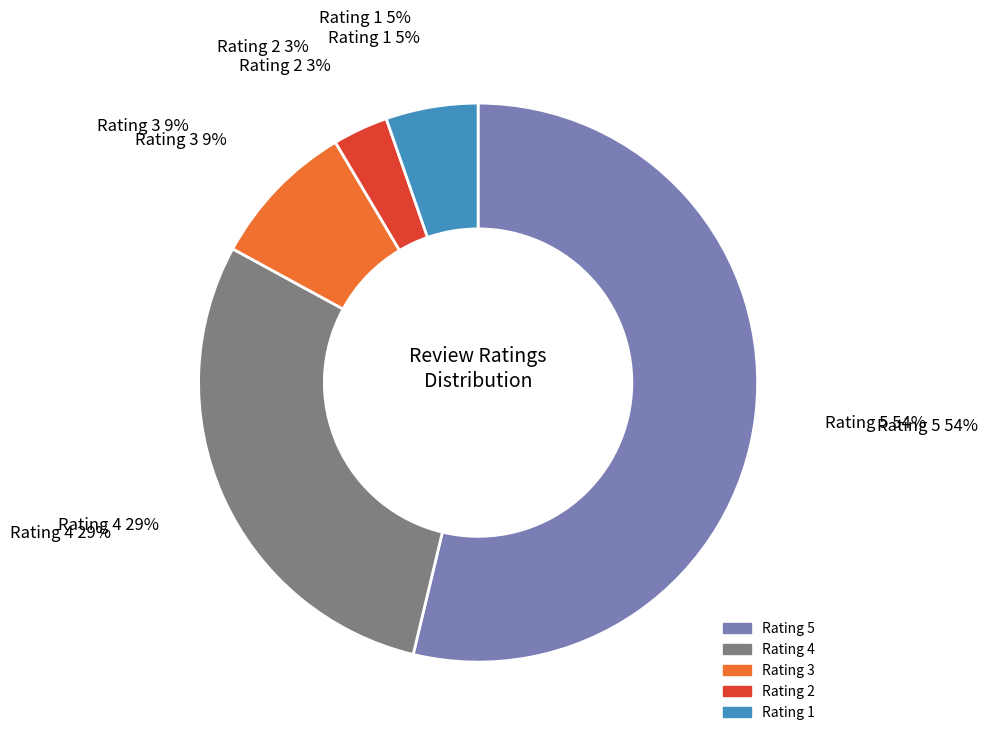

Which has a higher value, Rating 5 or Rating 2?

Rating 5